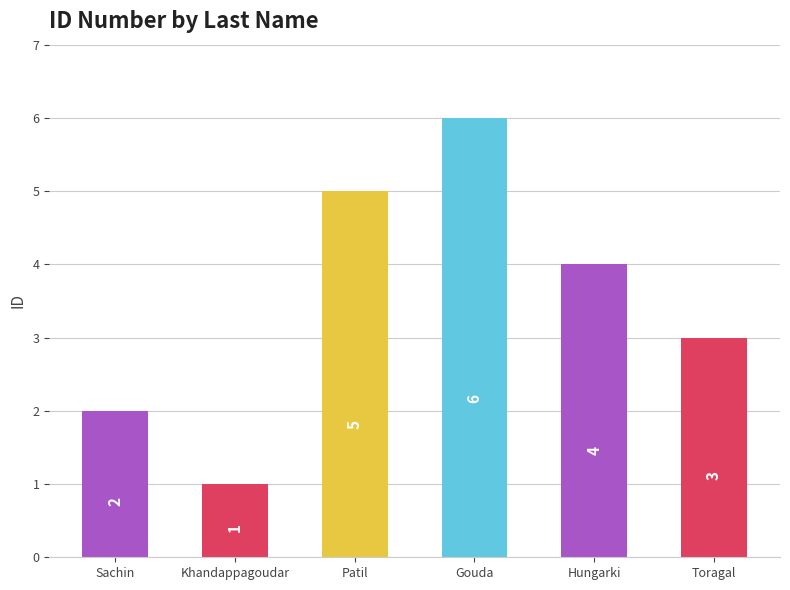

The chart shows a value of 2 at Gouda. True or false?

False